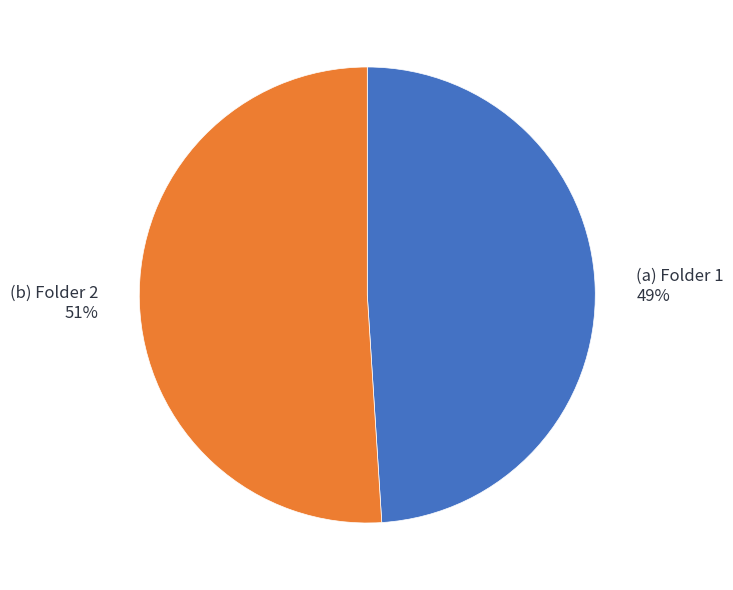

Is there any slice that represents more than half of the pie?

Yes